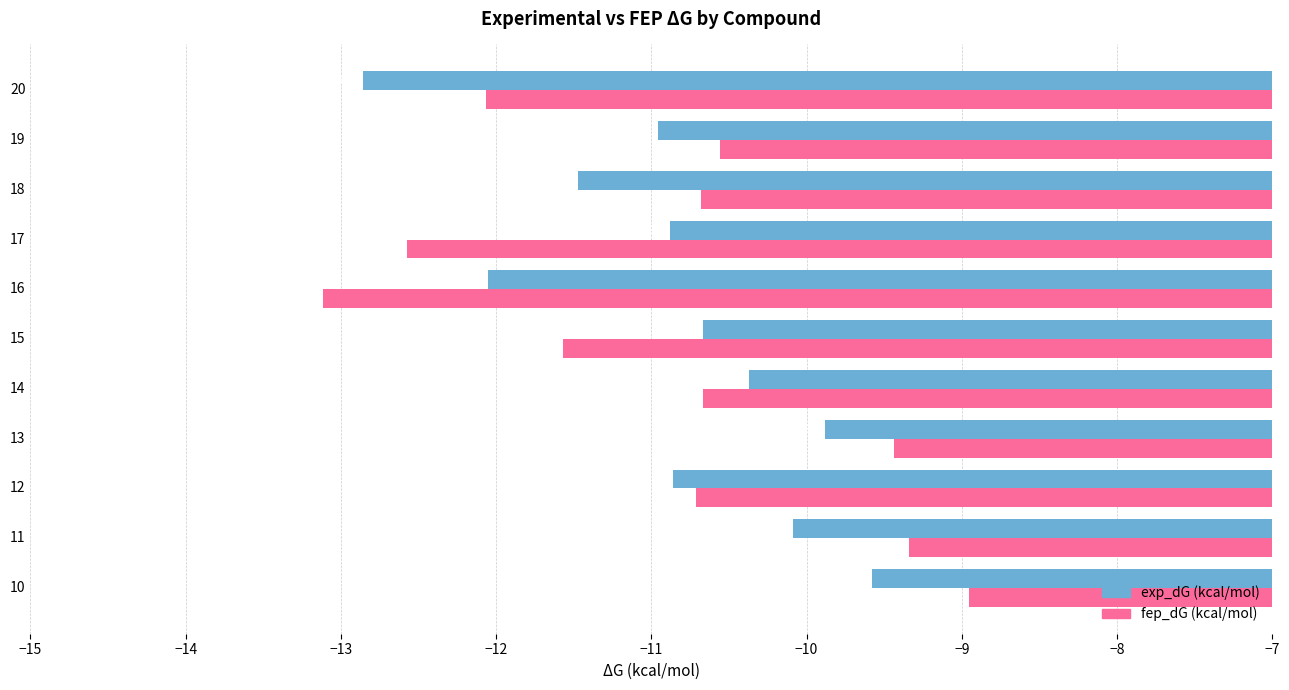

What is the sum of all exp_dG (kcal/mol) values?

-119.7